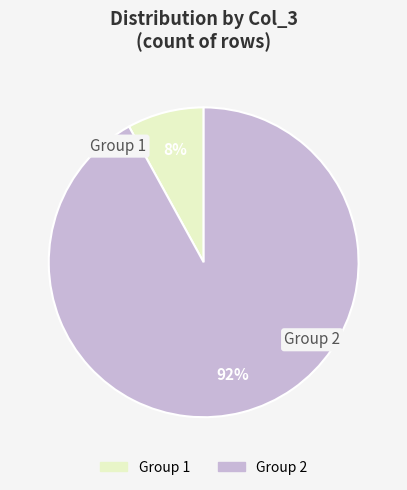

To the nearest percent, what is the difference between the largest and smallest slice percentages?

84%